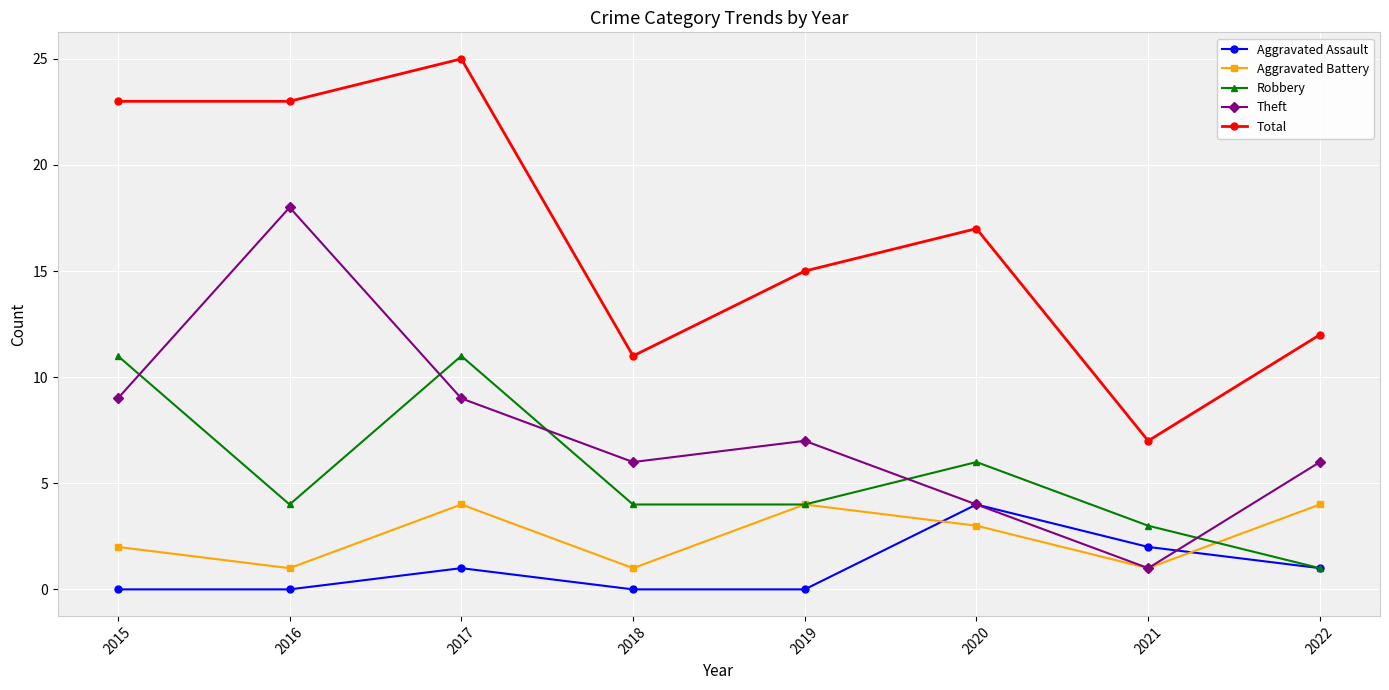

True or false: Total and Robbery cross at least once.

False